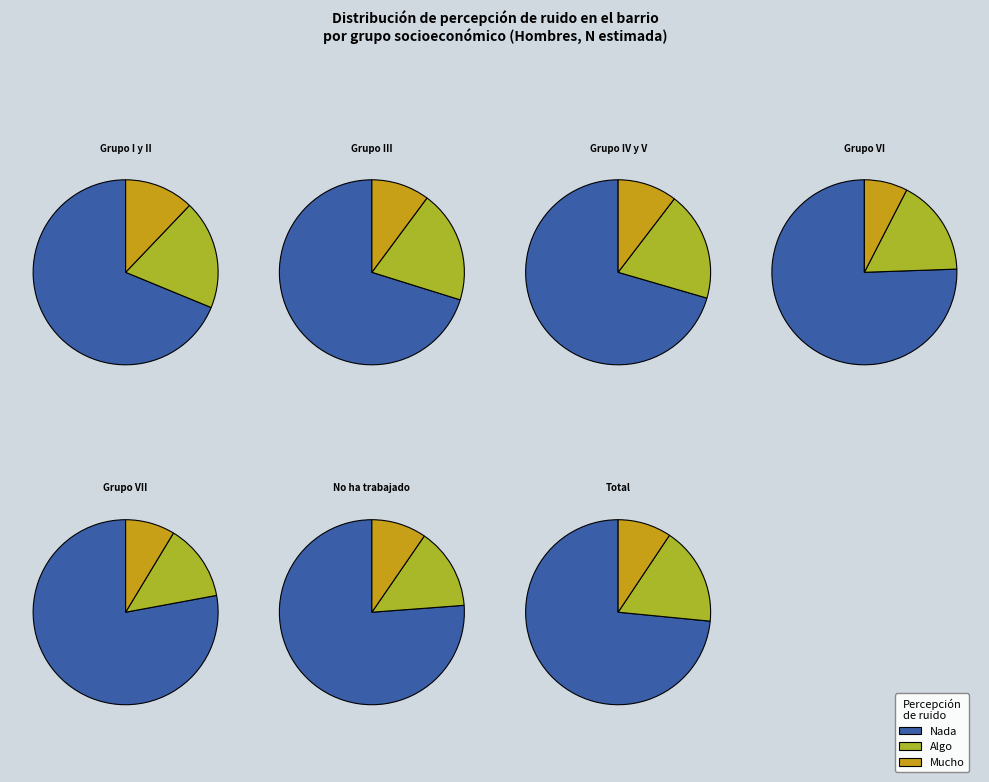

The Grupo I y II slice represents 10% of the pie. True or false?

True